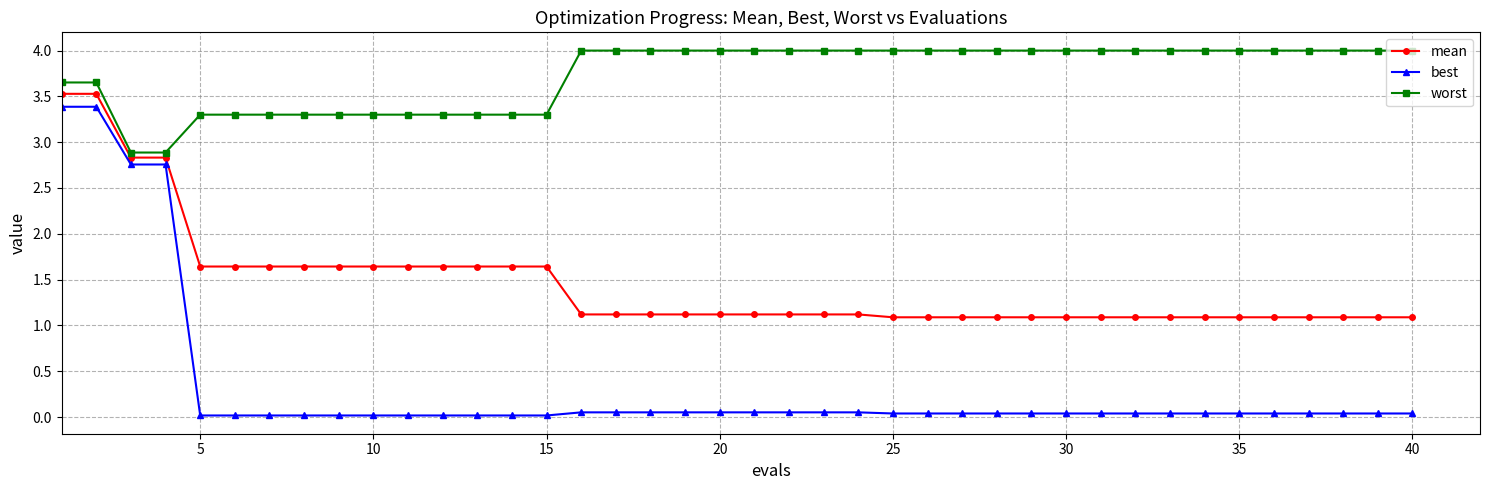

What is the difference between the maximum and second lowest values in the worst series?

1.1